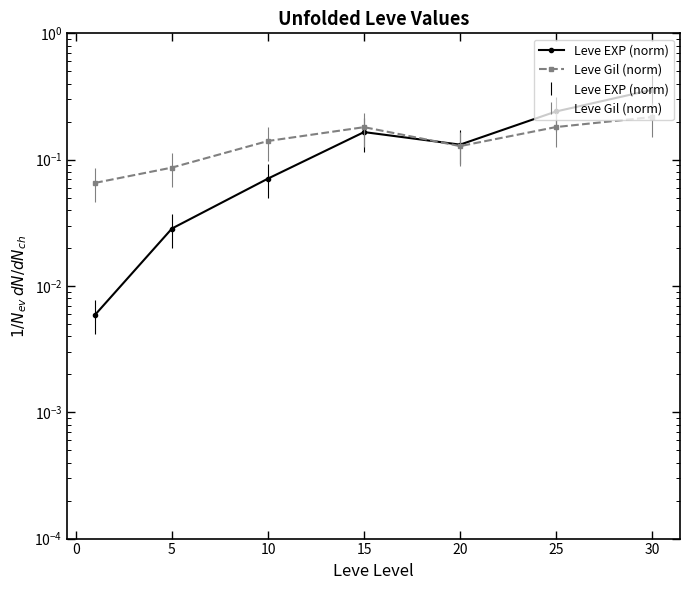

What are all the series names shown in the legend?

Leve EXP (norm), Leve Gil (norm)